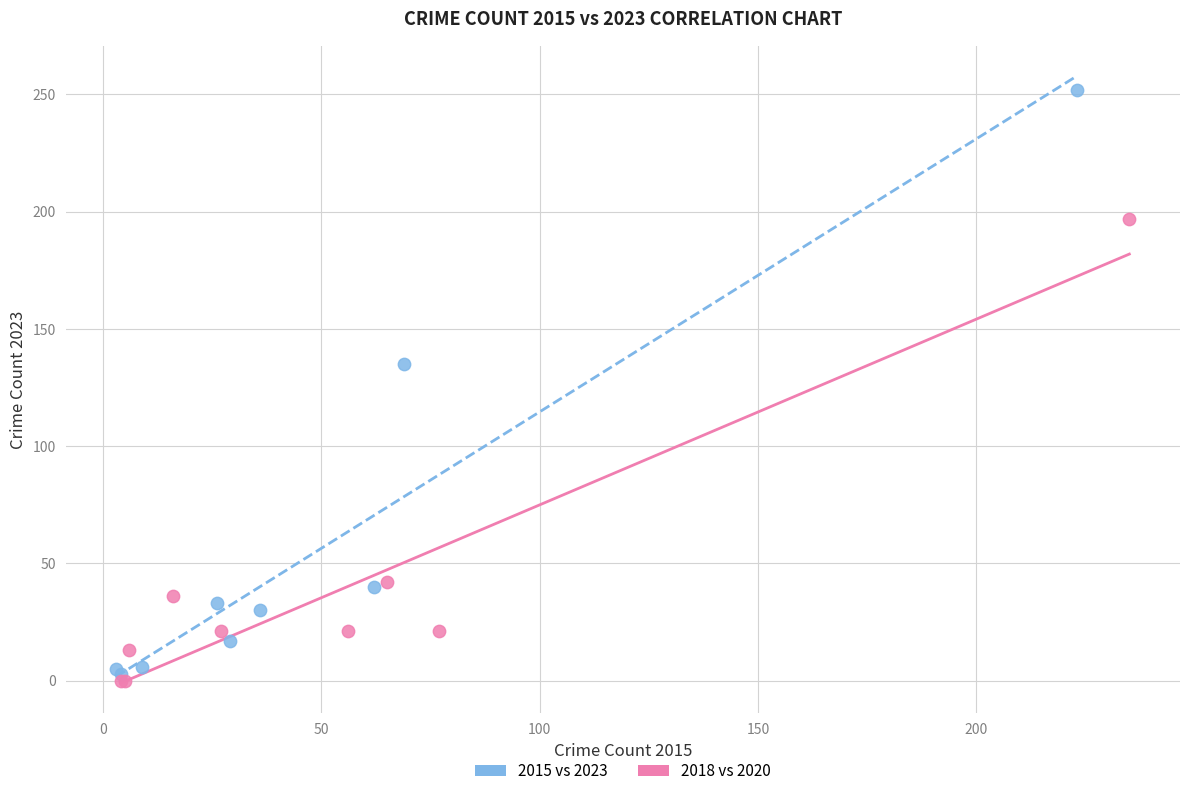

Which series contains the highest Y value?

2015 vs 2023